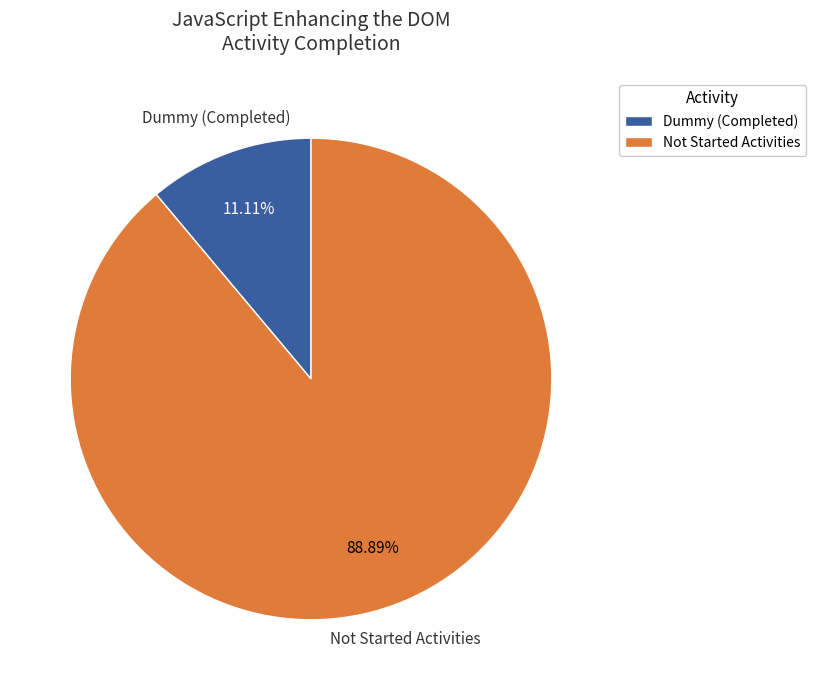

Combined, do Dummy (Completed) and Not Started Activities account for over 50%?

Yes